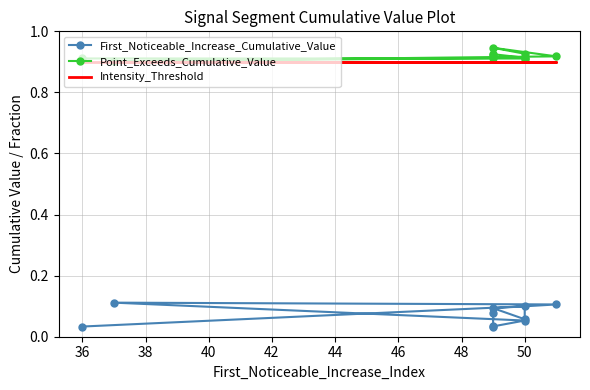

Reading left to right, list all the values displayed in this chart.

First_Noticeable_Increase_Cumulative_Value: 0.0	0.1	0.1	0.1	0.1	0.1	0.1	0.0	0.0	0.1
Point_Exceeds_Cumulative_Value: 0.9	0.9	0.9	0.9	0.9	0.9	0.9	0.9	0.9	0.9
Intensity_Threshold: 0.9	0.9	0.9	0.9	0.9	0.9	0.9	0.9	0.9	0.9